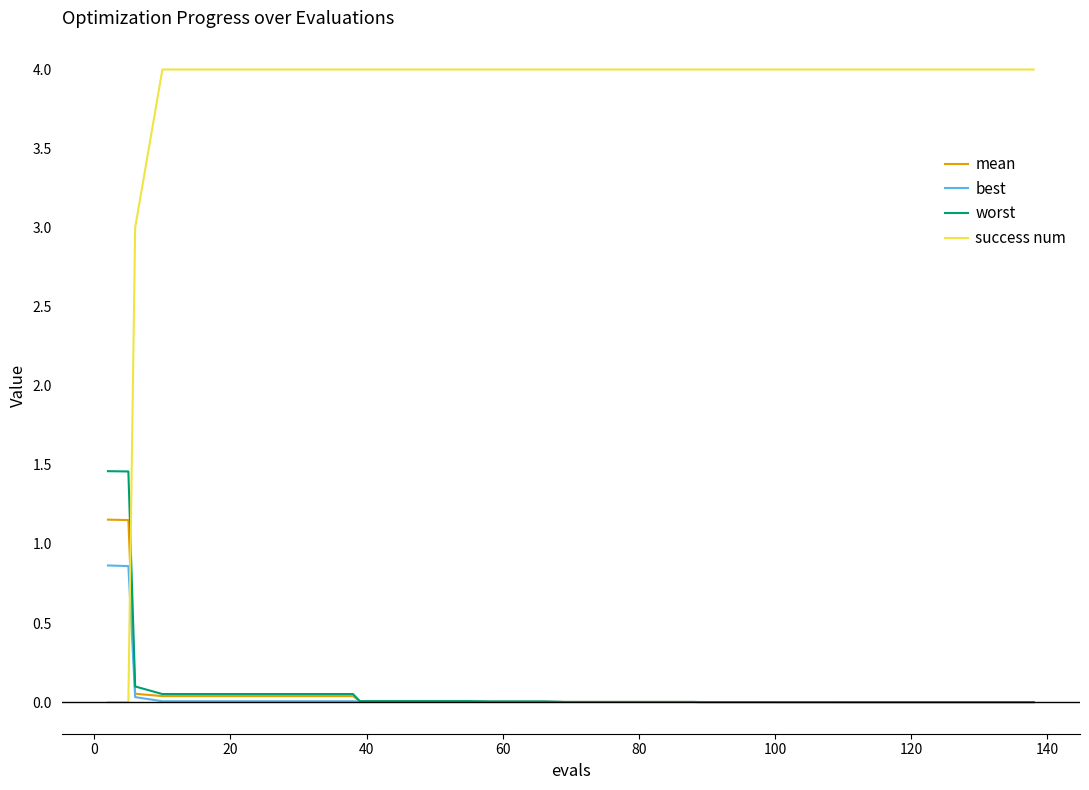

Which series has the largest range (max minus min)?

success num